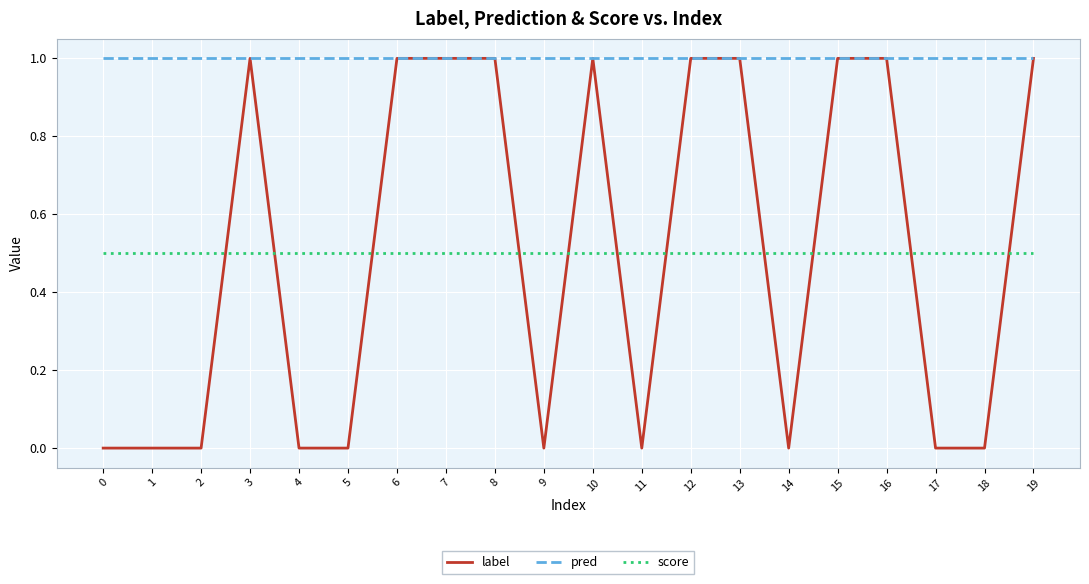

How many lines are shown in the chart?

3